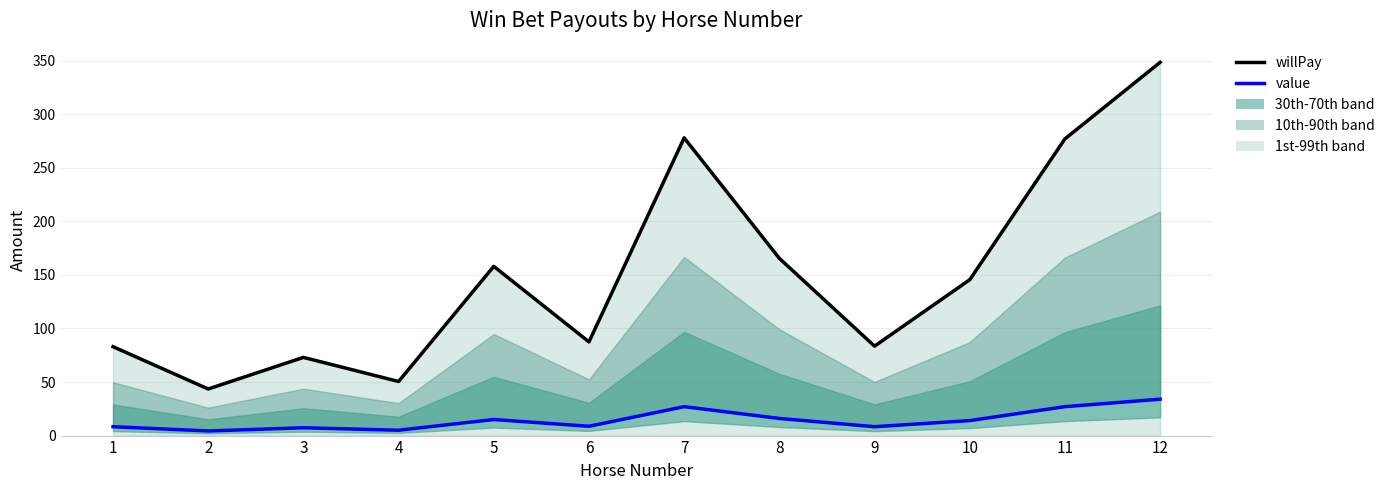

How many values in the value (line) series are below 14?

6